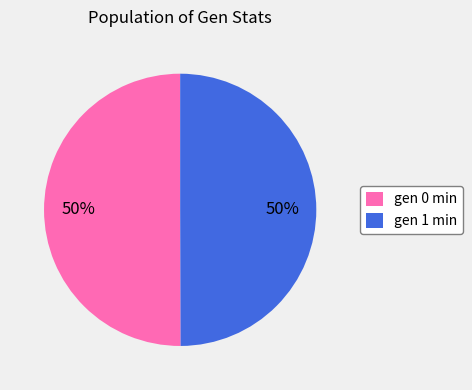

Approximately how many times larger is the value at gen 1 min compared to gen 0 min?

1.0